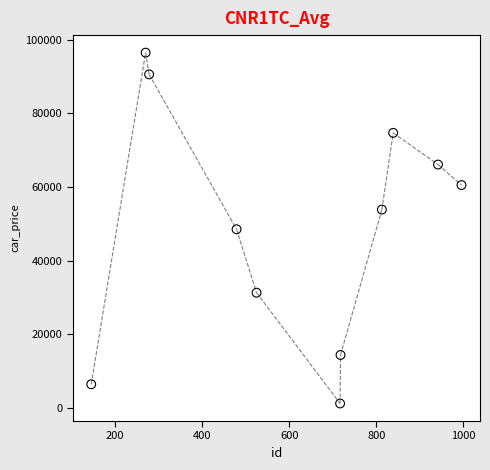

What is the range of X values (max minus min)?

851.0